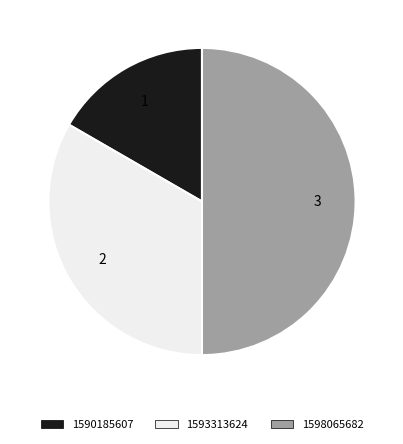

Do 1590185607 and 1598065682 together represent more than half of the pie?

Yes